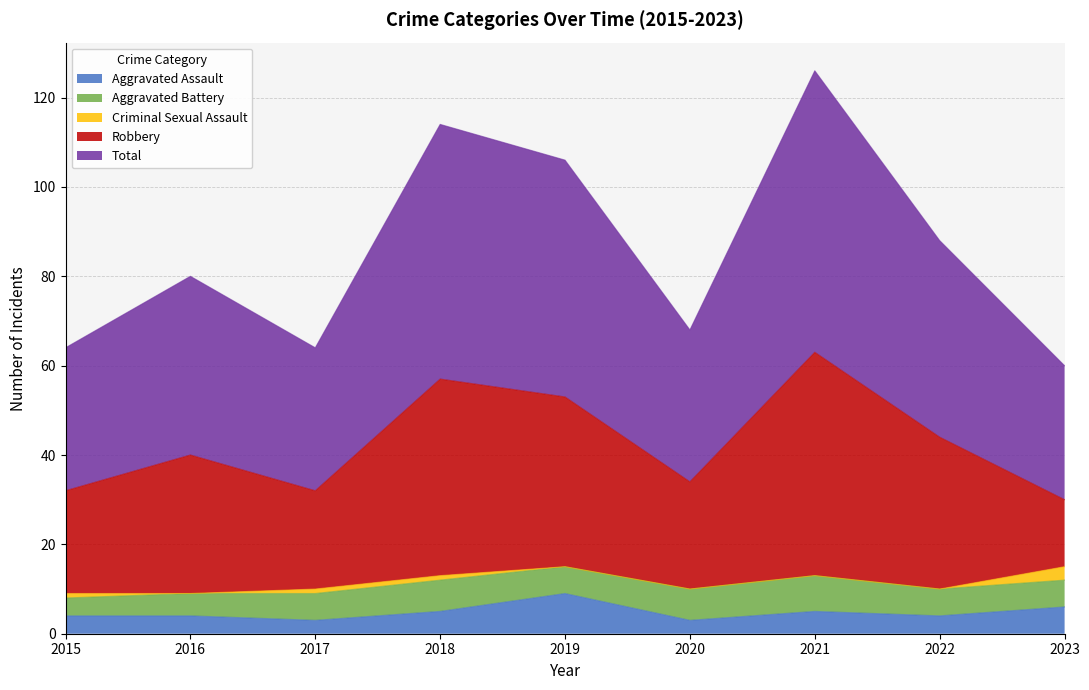

What is the minimum value shown in the chart?

3